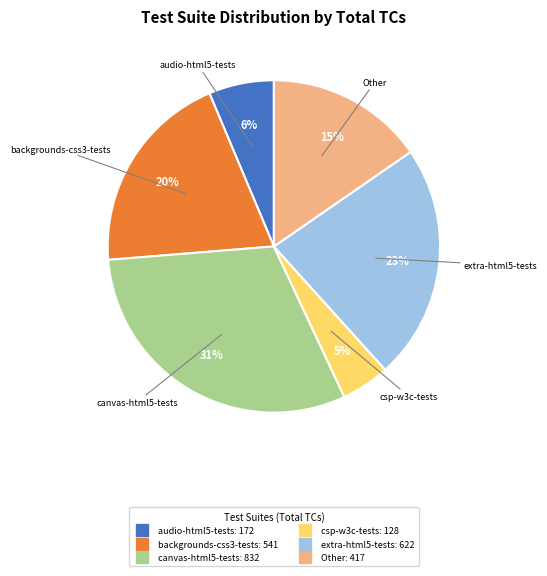

To the nearest percent, what is the difference between the largest and smallest slice percentages?

26%